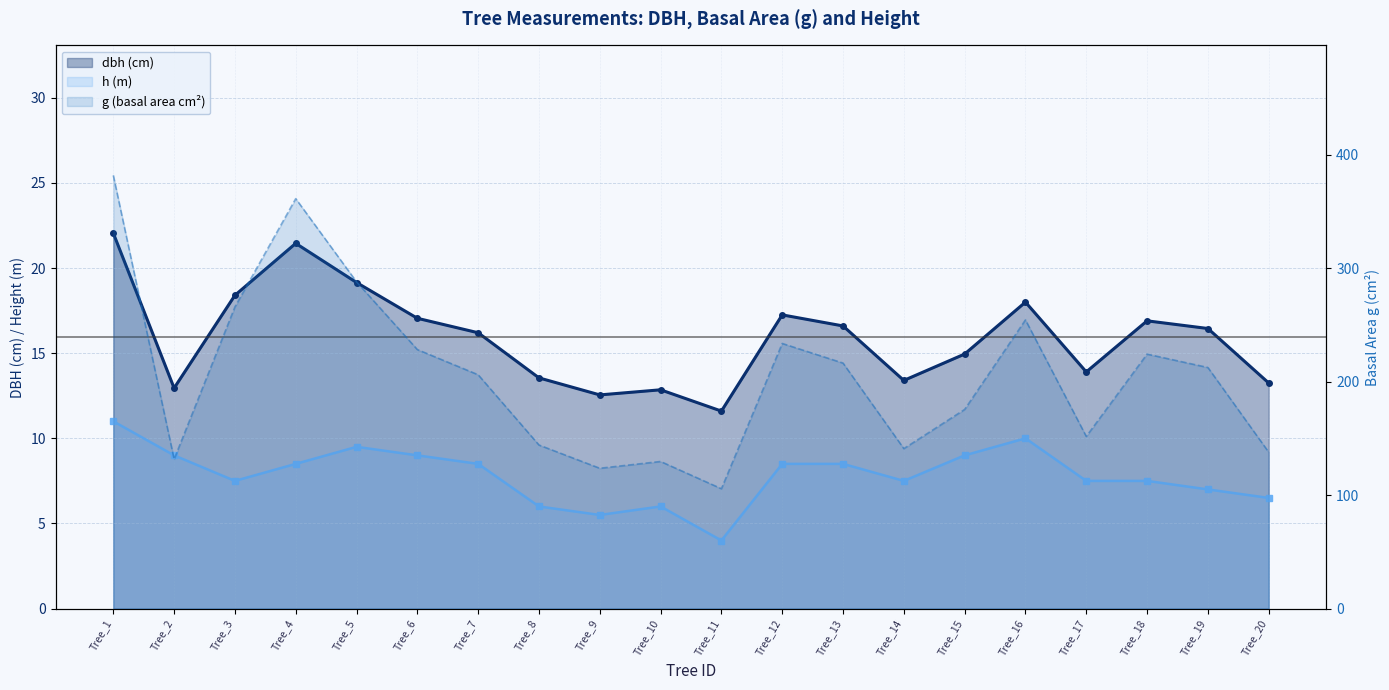

How many interior local peaks does the h (m) series have?

3